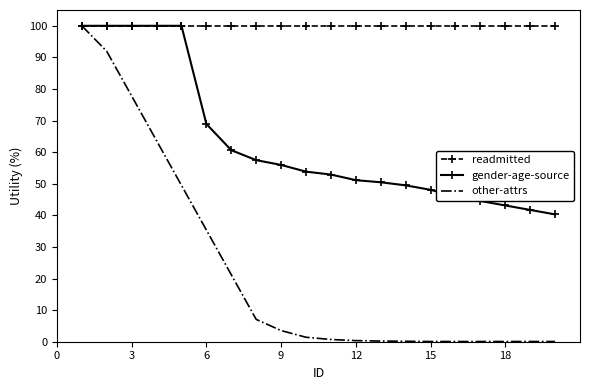

What is the maximum value shown in the chart?

100.0